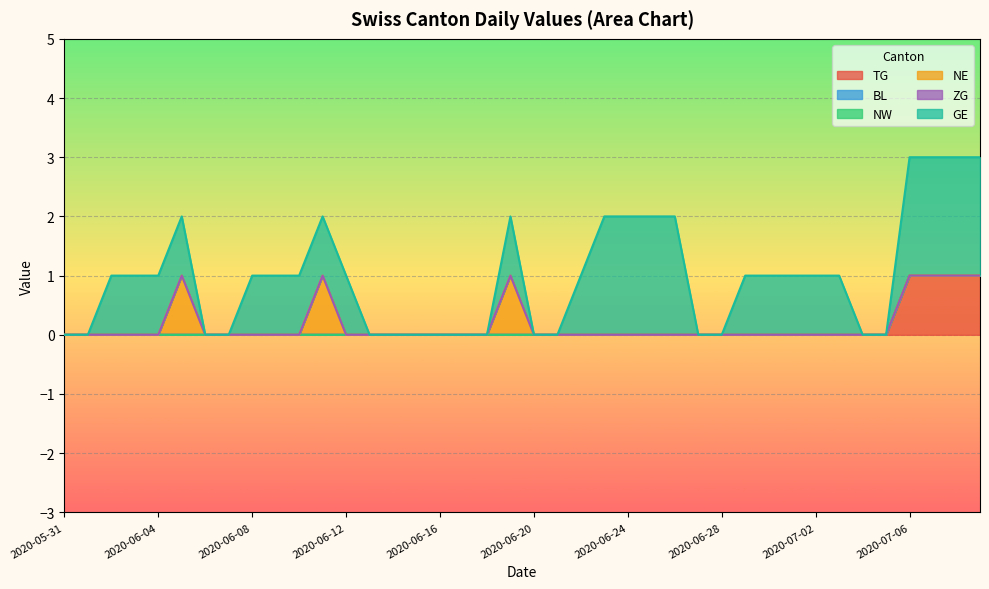

Rank the series at 2020-07-02 from highest to lowest value.

GE, TG, BL, NW, NE, ZG